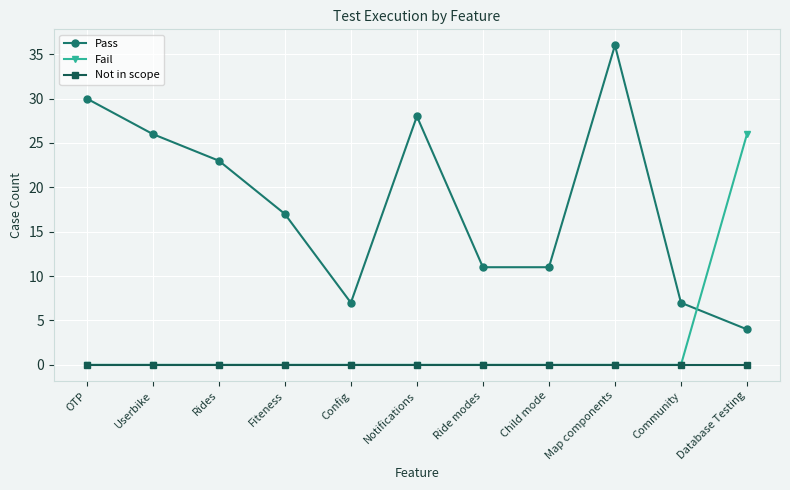

True or false: Not in scope and Pass intersect in this chart.

False